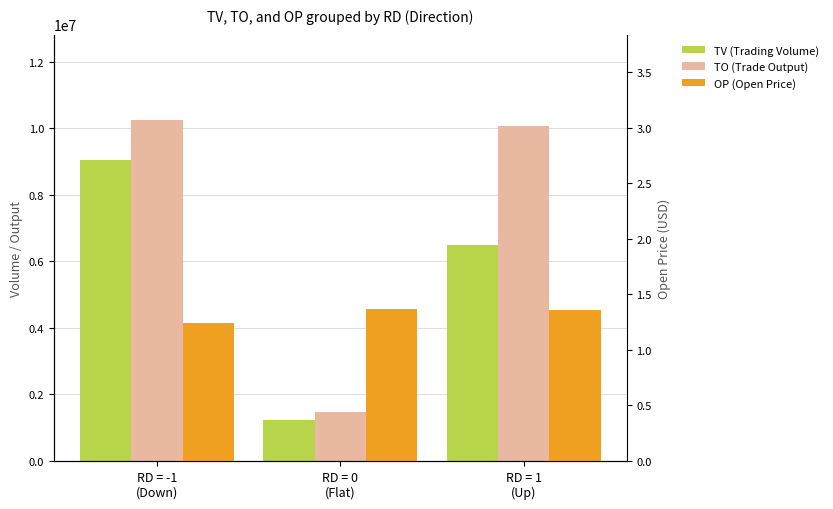

Rank the categories by OP (Open Price) value from highest to lowest.

RD = 0
(Flat), RD = 1
(Up), RD = -1
(Down)